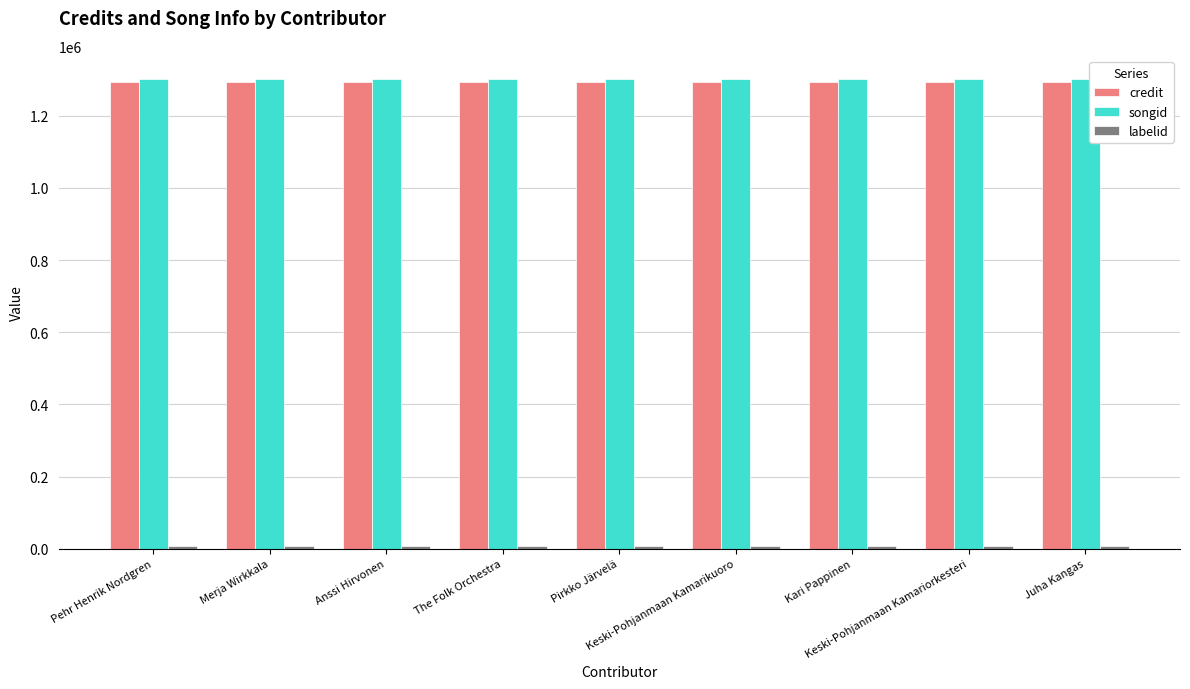

What is the total value across all series at Juha Kangas?

2601882